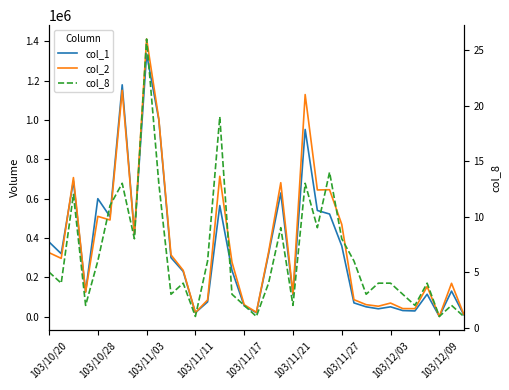

Which series has the largest total across all categories?

col_2